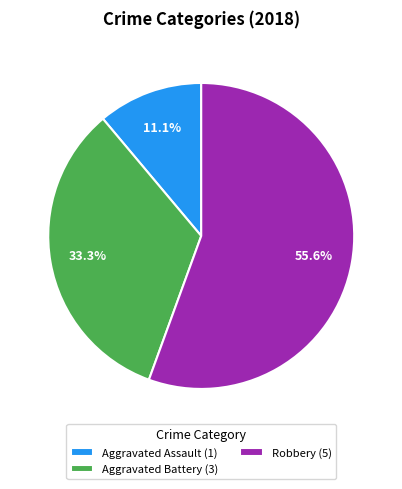

Rank the categories by value from highest to lowest.

Robbery (5), Aggravated Battery (3), Aggravated Assault (1)